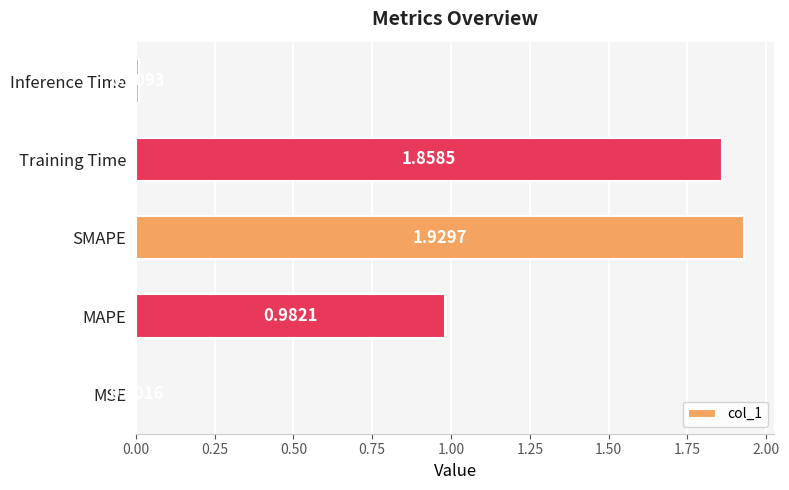

At which category does the chart reach its peak across all series?

SMAPE